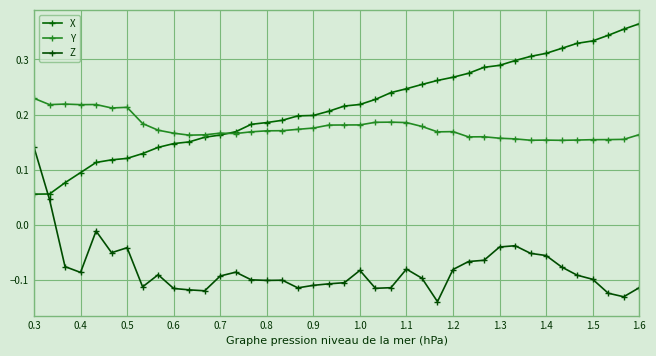

How many X values are between 0 and 1?

40